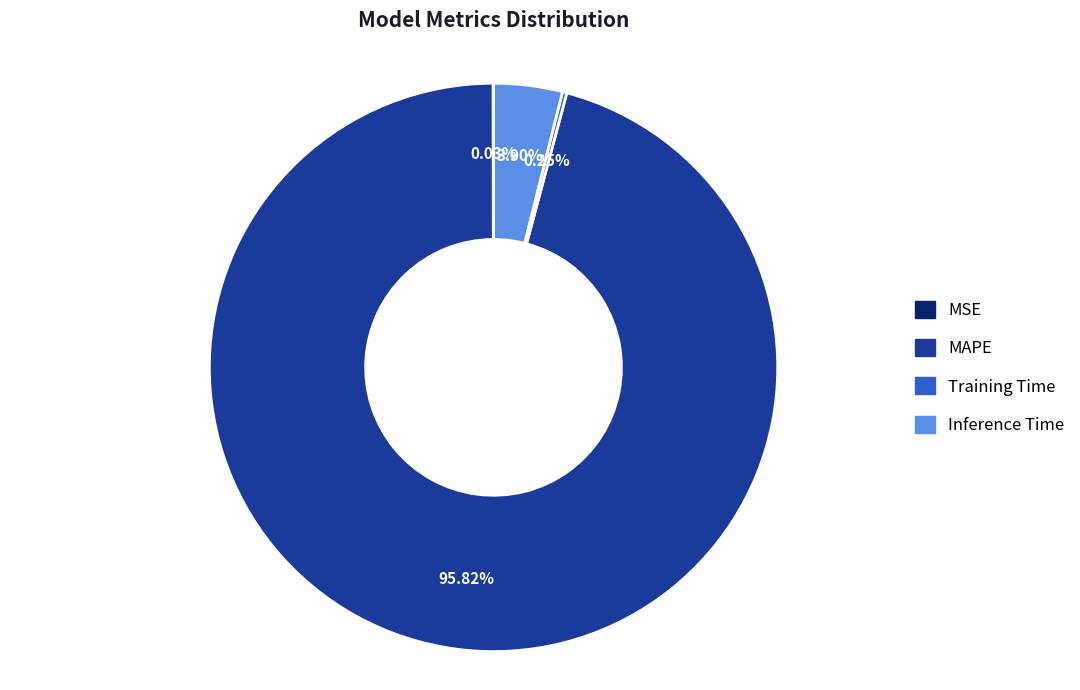

To the nearest percent, what is the combined percentage of Inference Time and MAPE?

100%